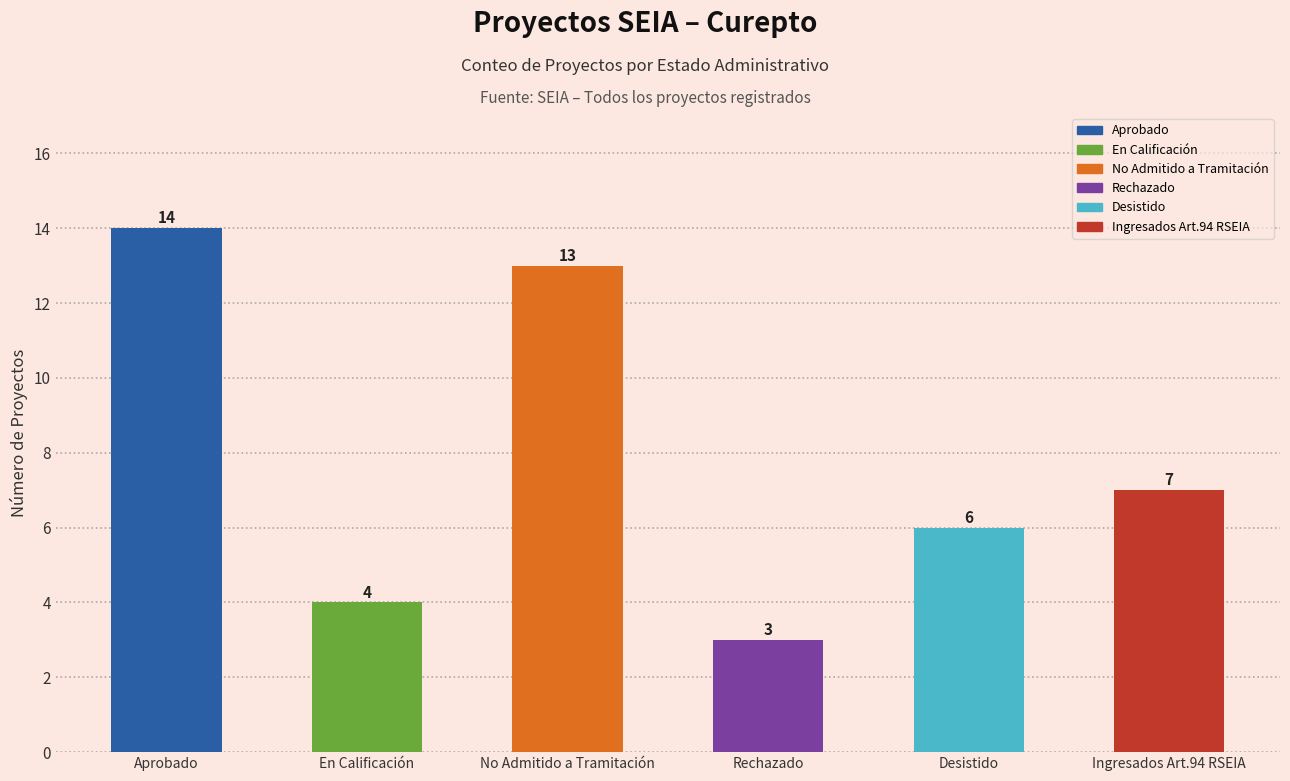

What is the label of the 5th bar from the right?

En Calificación